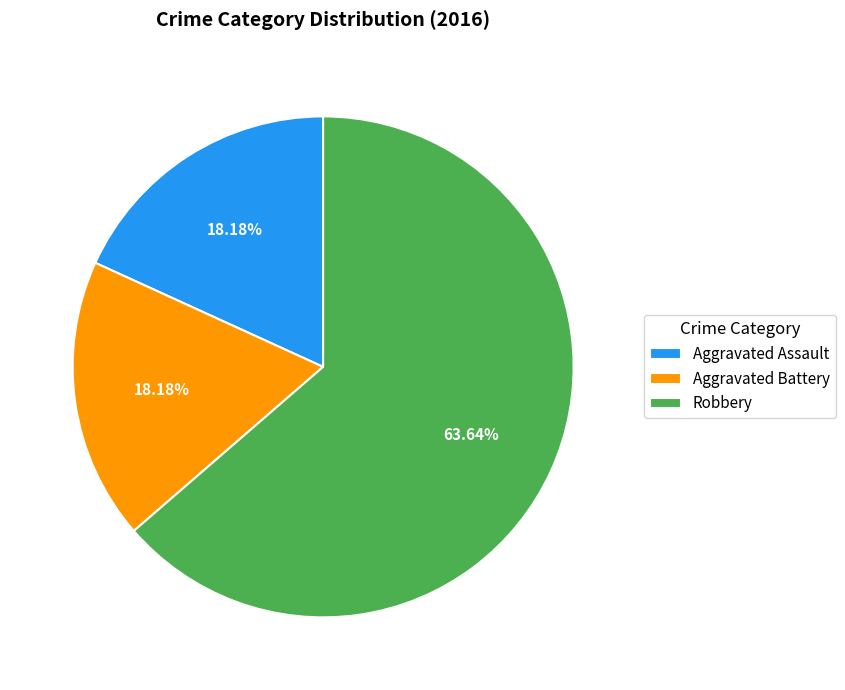

Which slice is the largest?

Robbery